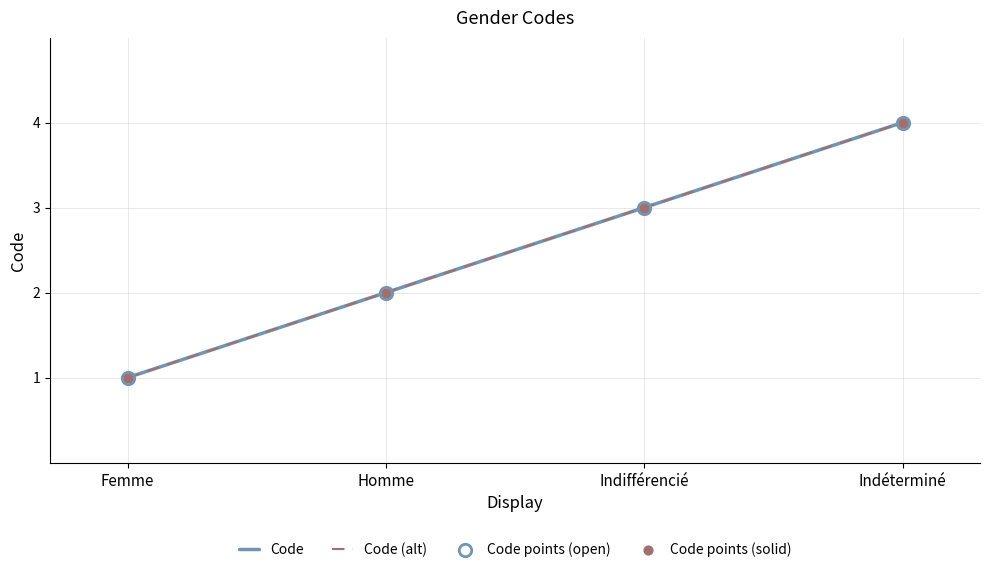

What is the ratio of the value at Indifférencié to the value at Femme?

3.0